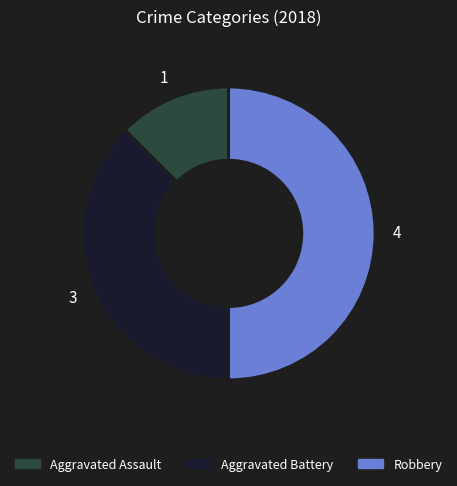

How many slices are in this pie chart?

3